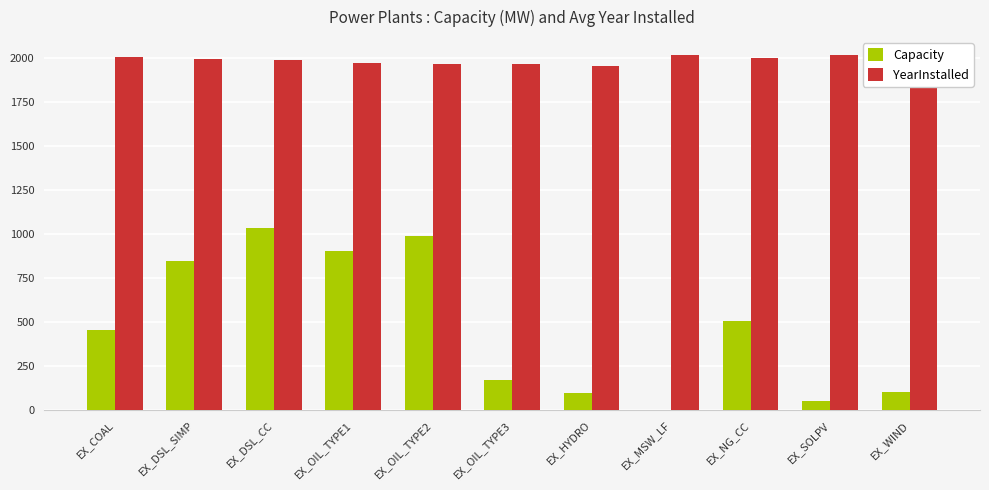

What is the approximate value of Capacity at EX_COAL?

454.0